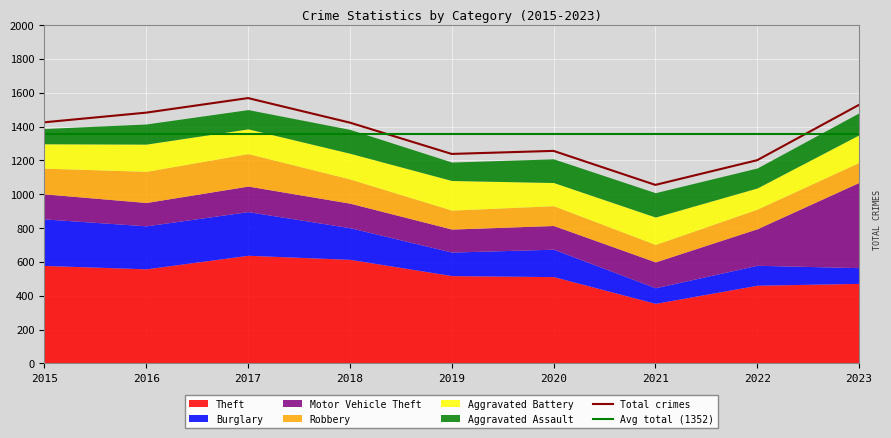

At which label does Aggravated Assault reach its minimum?

2015